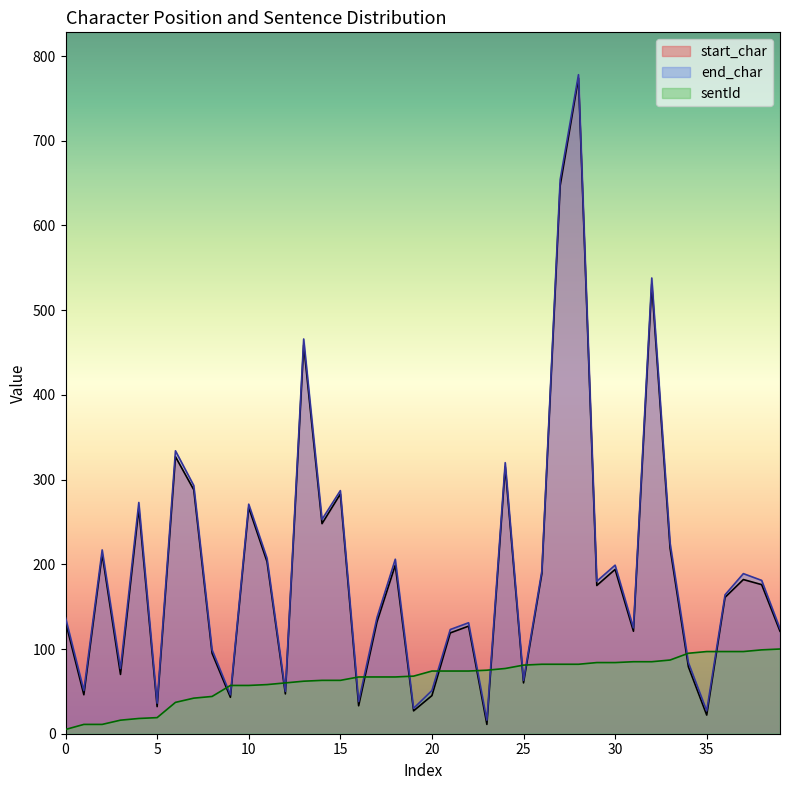

Where is the first local maximum for end_char?

2